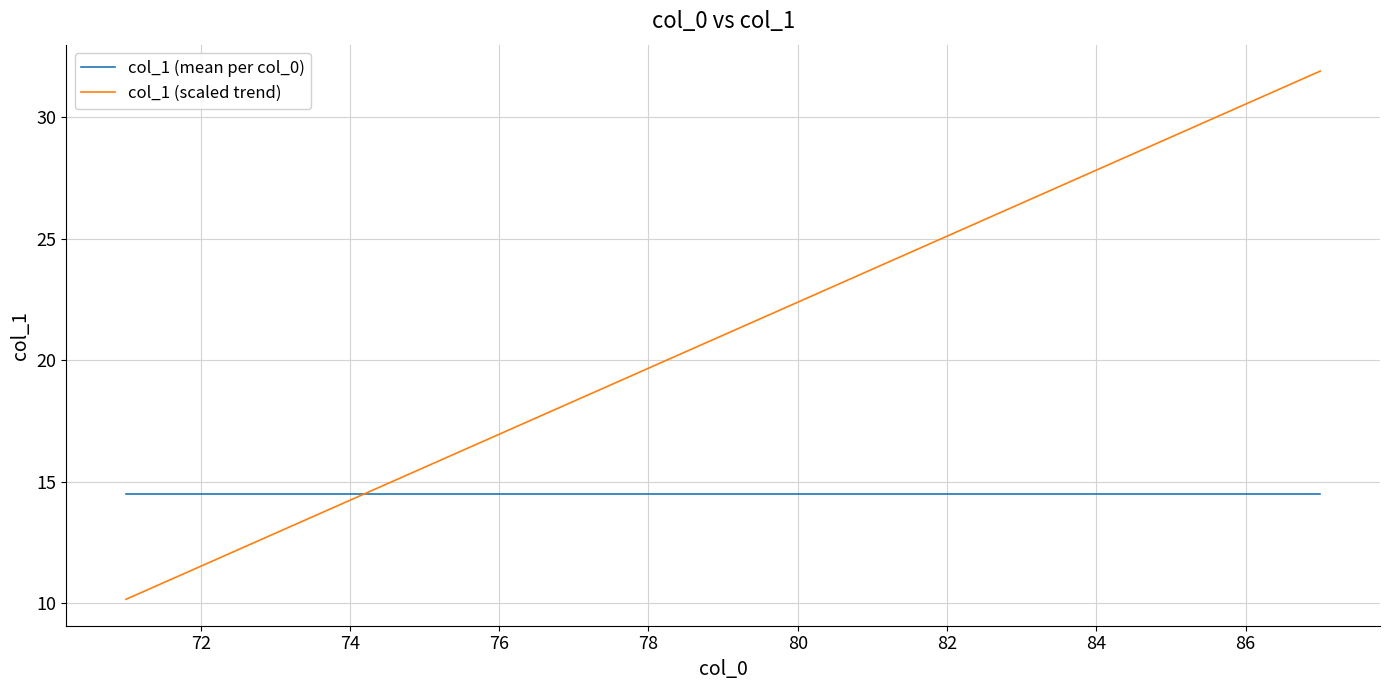

What is the greatest value displayed?

31.9